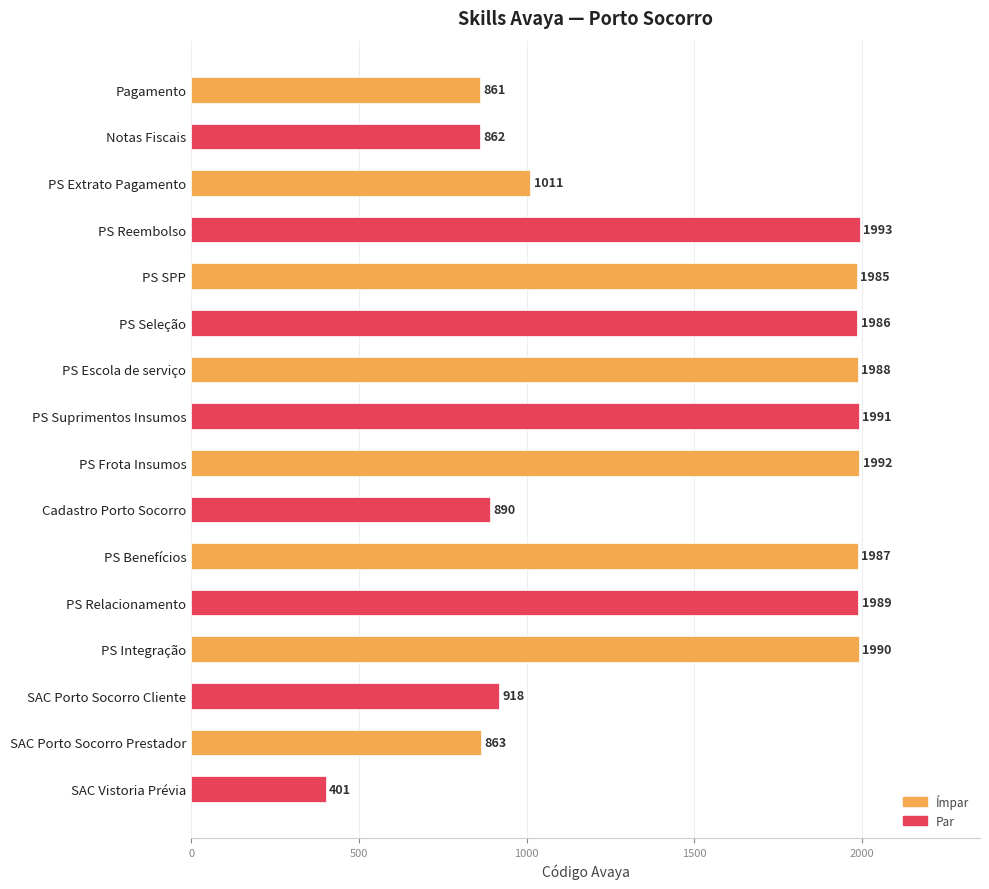

Is it true that the value at PS Seleção is 1986?

True